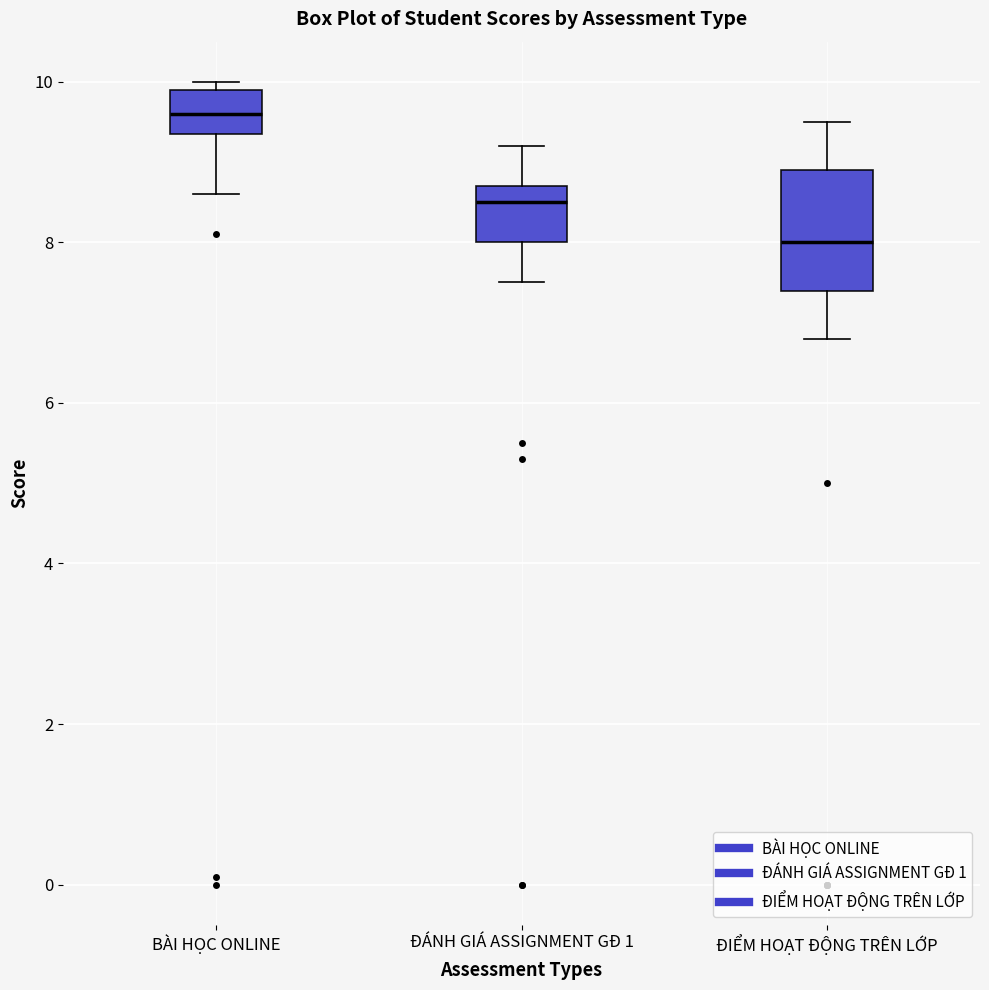

Reading left to right, read every box against the y-axis: the position of its median line, the range the box covers, and the ends of its whiskers. The values are not printed on the chart, so give them approximately, as read against the axis.

BÀI HỌC ONLINE: median 9.6, box 9.4 to 10.0, whiskers 8.6 to 10.0 (just above the box's upper edge)
ĐÁNH GIÁ ASSIGNMENT GĐ 1: median 8.6, box 8.0 to 8.8, whiskers 7.6 to 9.2
ĐIỂM HOẠT ĐỘNG TRÊN LỚP: median 8.0, box 7.4 to 9.0, whiskers 6.8 to 9.6